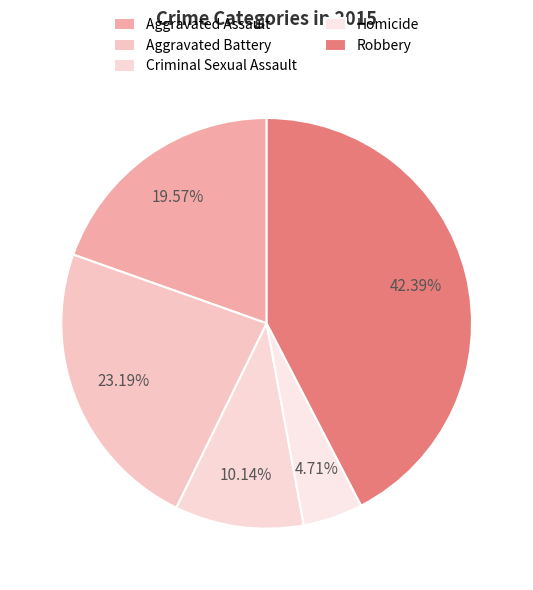

How many segments does this pie chart have?

5